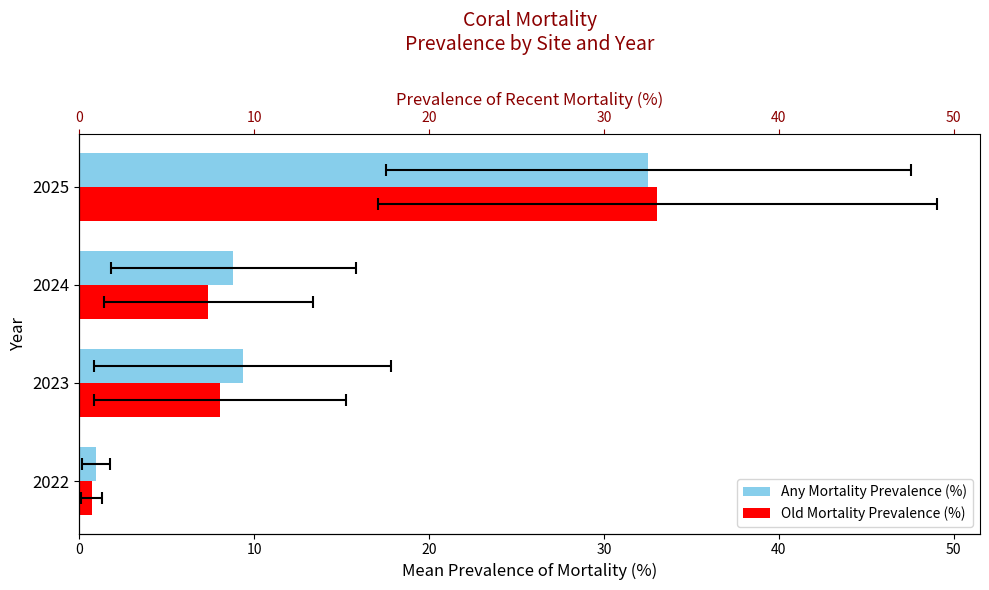

Does the chart contain any negative values?

No